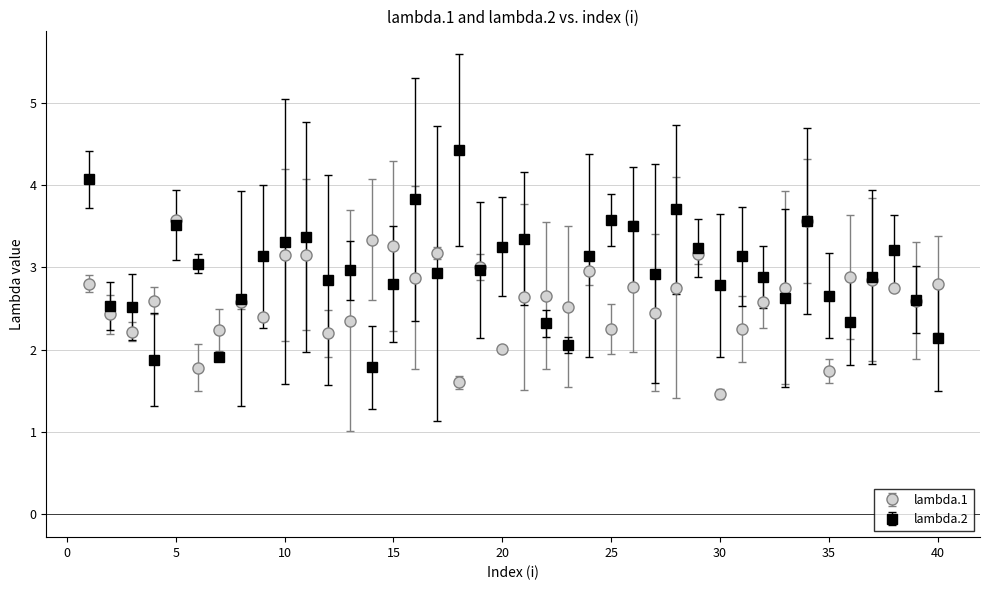

At how many categories does at least one series exceed 1?

40